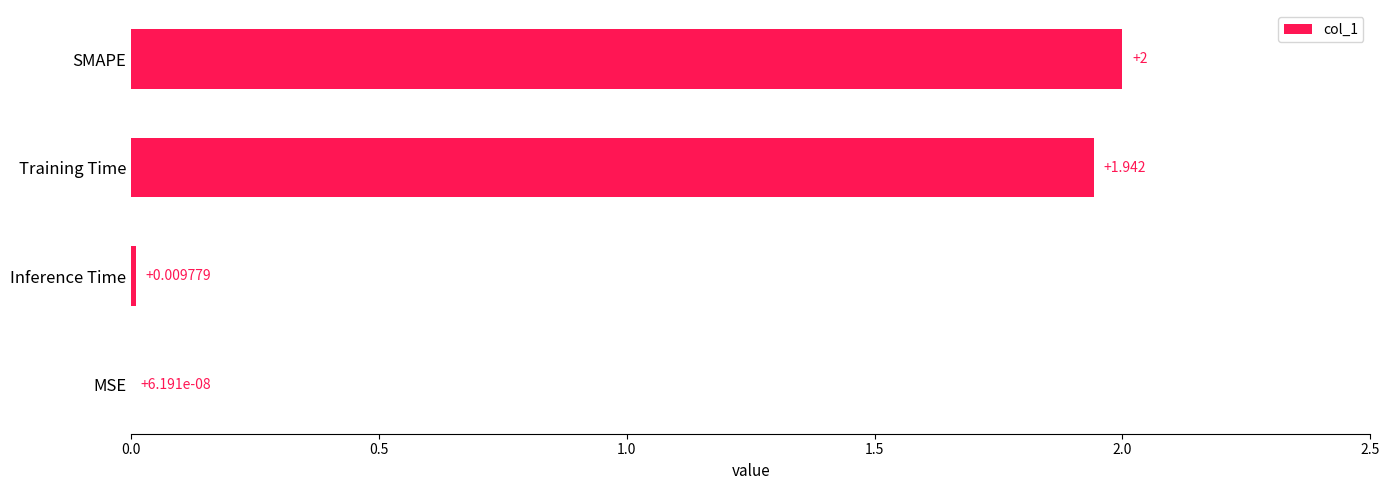

Which has a higher value, MSE or Inference Time?

Inference Time